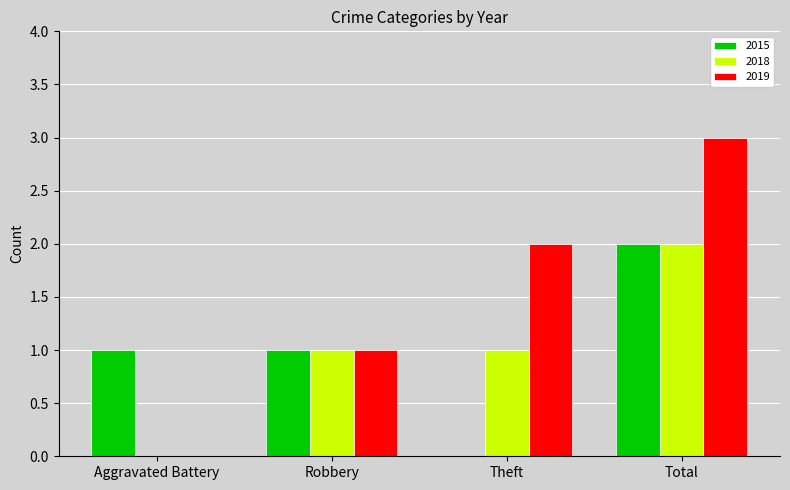

How many values in 2018 are above zero?

3